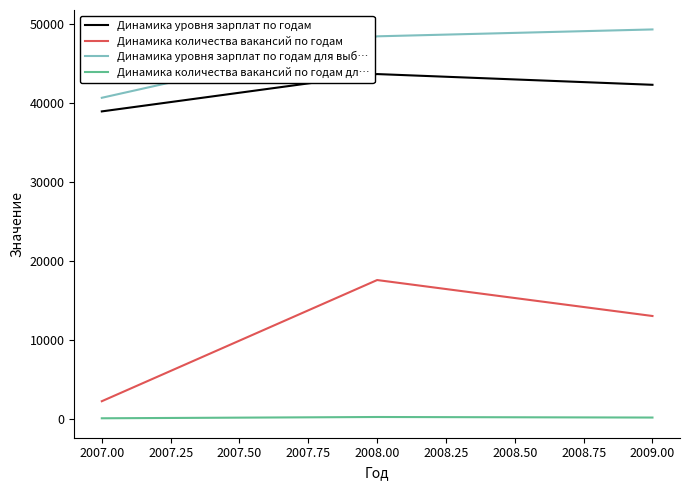

What is the greatest value displayed?

49300